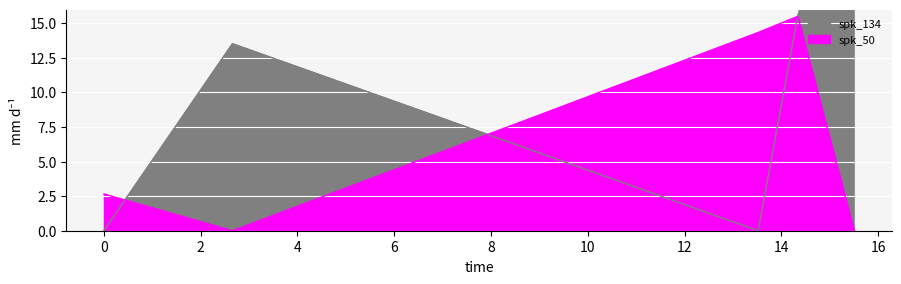

What is the label of the 3rd point from the right?

13.522